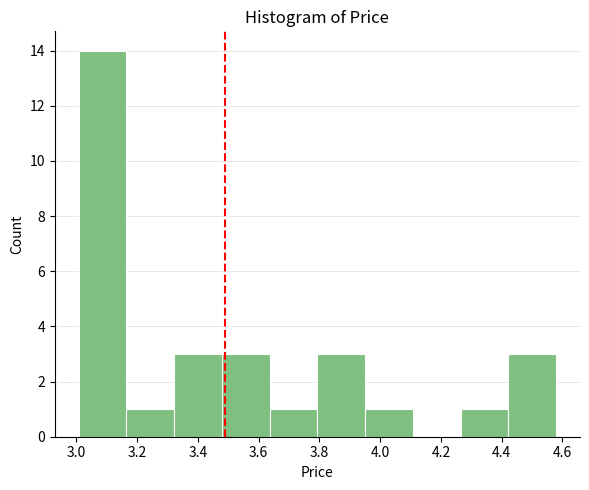

Over which range of the x-axis is the bar tallest?

3.00 to 3.16